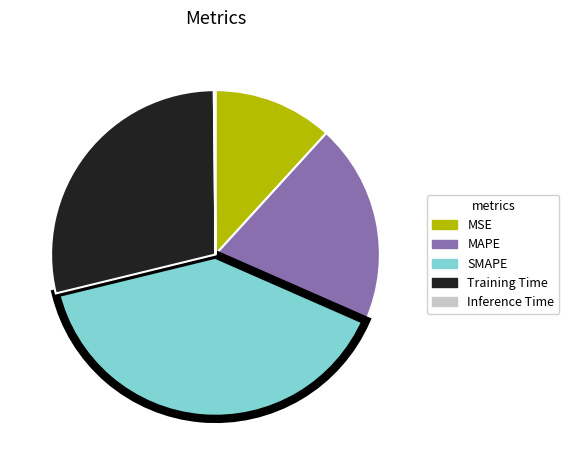

Which slice is the largest?

SMAPE